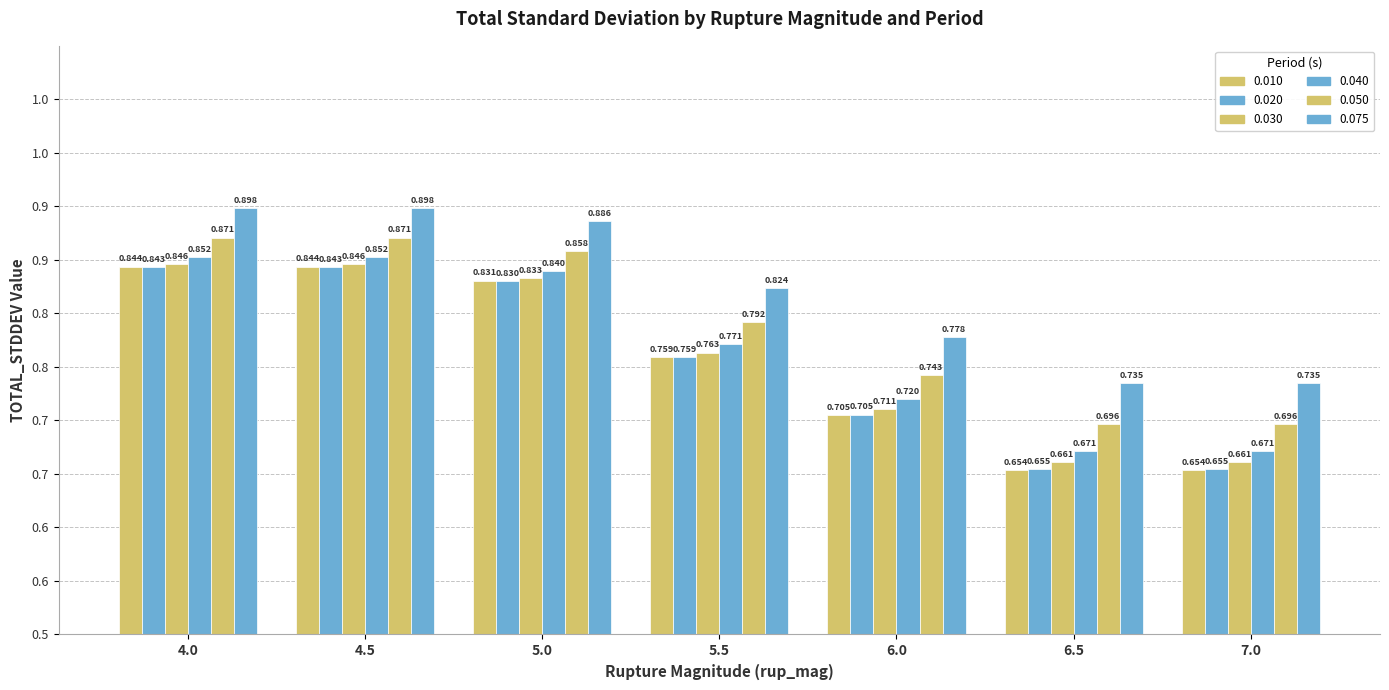

Rank the categories by 0.030 value from lowest to highest.

6.5, 7.0, 6.0, 5.5, 5.0, 4.0, 4.5